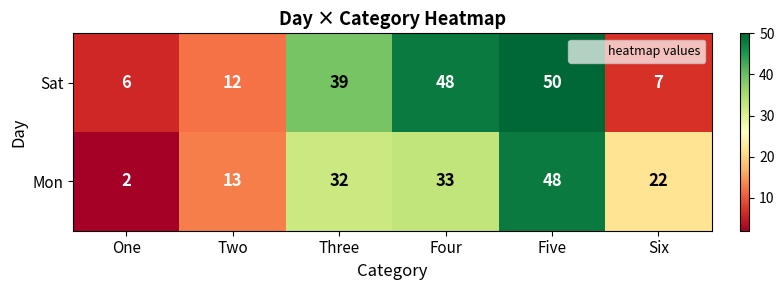

What is the difference between the second highest and minimum values in the Mon series?

31